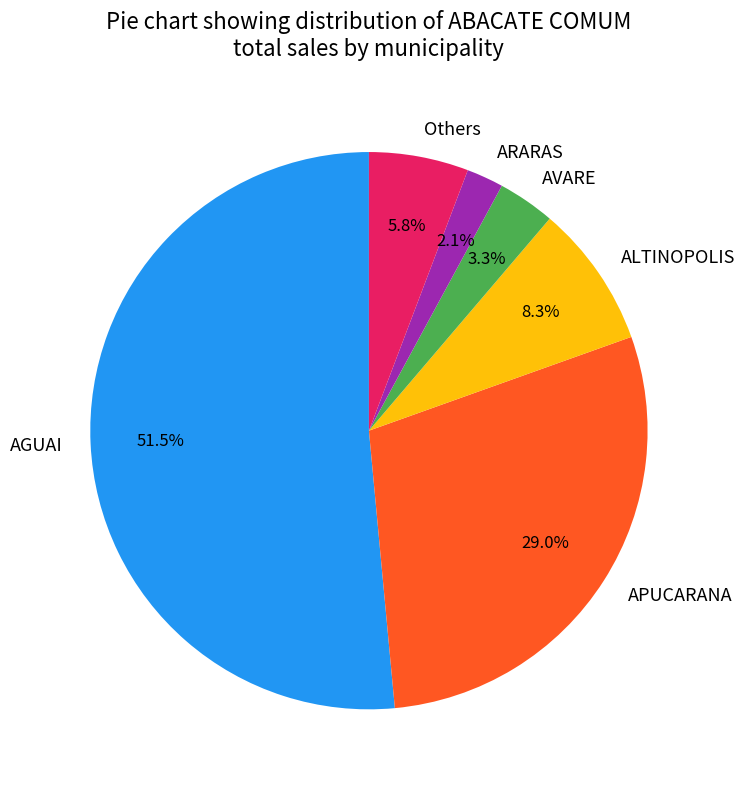

Which category accounts for the majority?

AGUAI